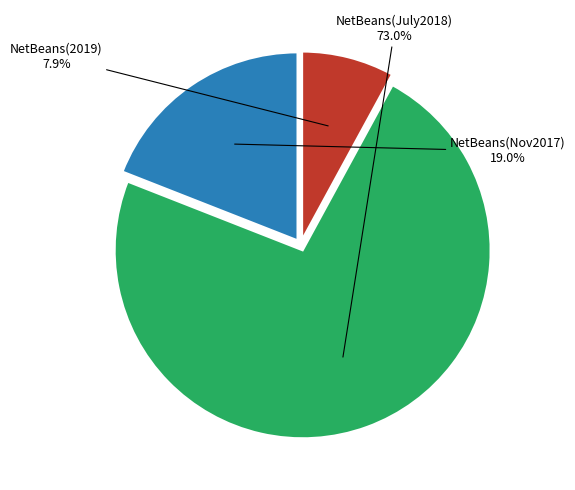

Is there a majority slice in this chart?

Yes